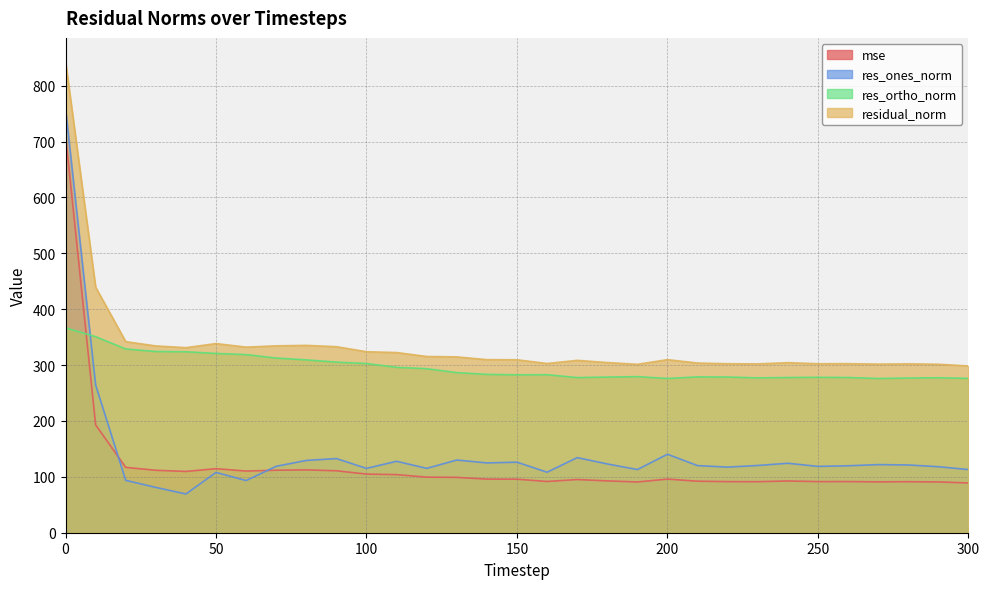

What is the maximum value for mse?

711.4